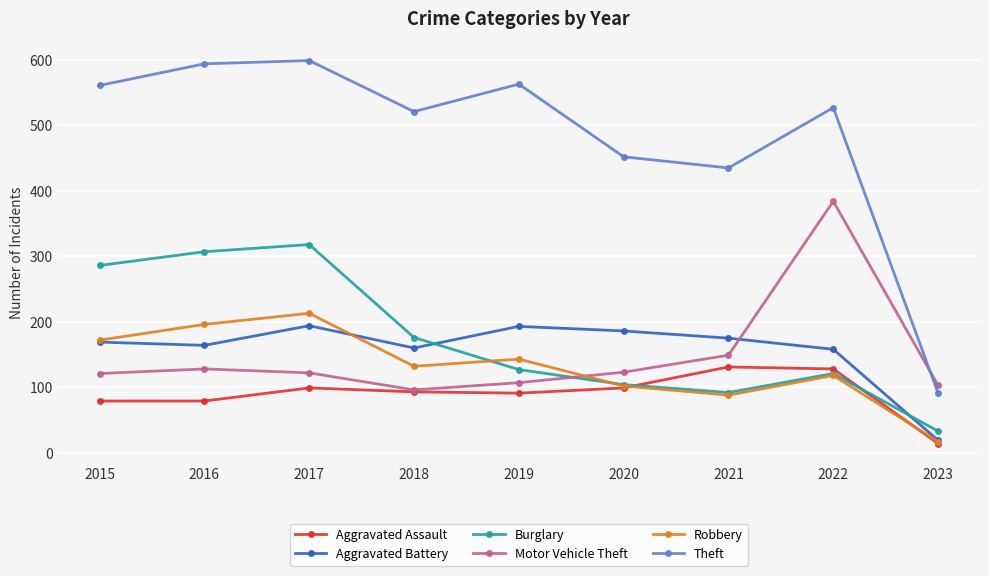

What is the total value across all series at 2017?

1545